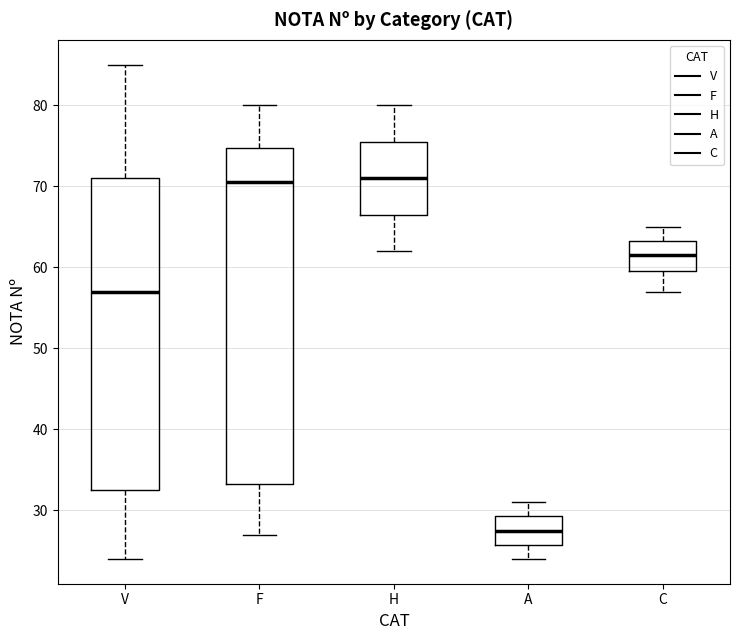

Reading left to right, transcribe this box plot: for each box, give where its median line is, the range the box spans, and where its two whiskers end, as read against the y-axis. The values are not printed on the chart, so give them approximately, as read against the axis.

V: median 57, box 33 to 71, whiskers 24 to 85
F: median 71, box 33 to 75, whiskers 27 to 80
H: median 71, box 67 to 76, whiskers 62 to 80
A: median 28, box 26 to 29, whiskers 24 to 31
C: median 62, box 60 to 63, whiskers 57 to 65